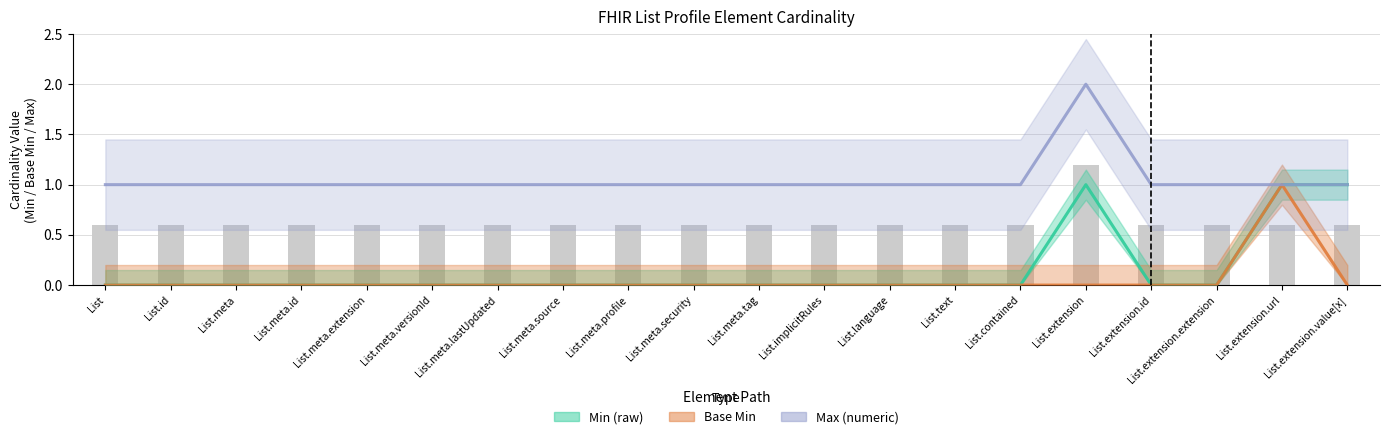

Does the chart contain any negative values?

No